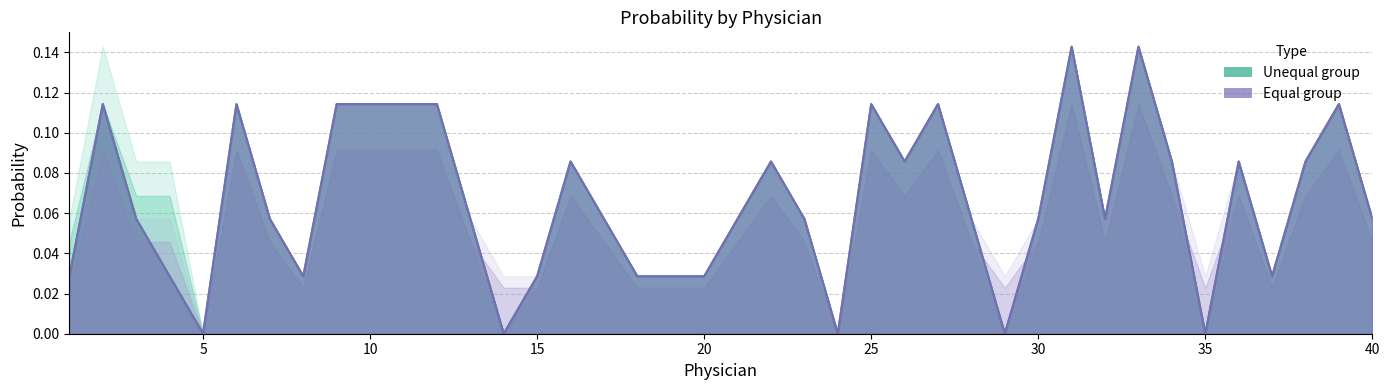

At which label is lambda unequal closest to 0?

5